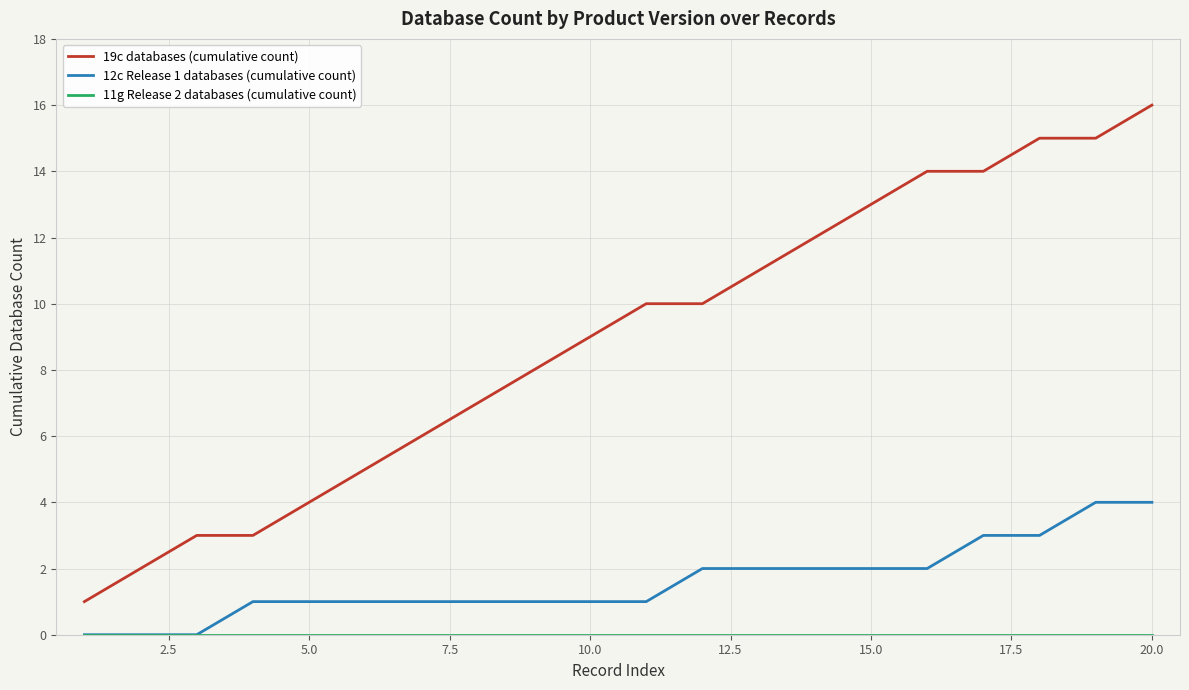

Which series has the widest spread of values?

19c databases (cumulative count)